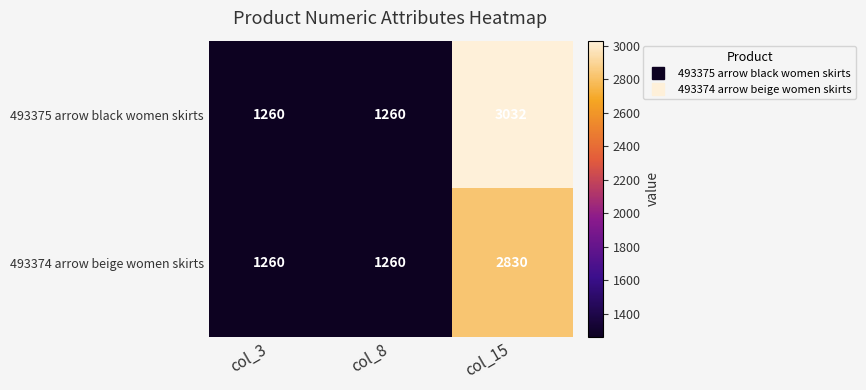

At how many categories does at least one series exceed 2525?

1